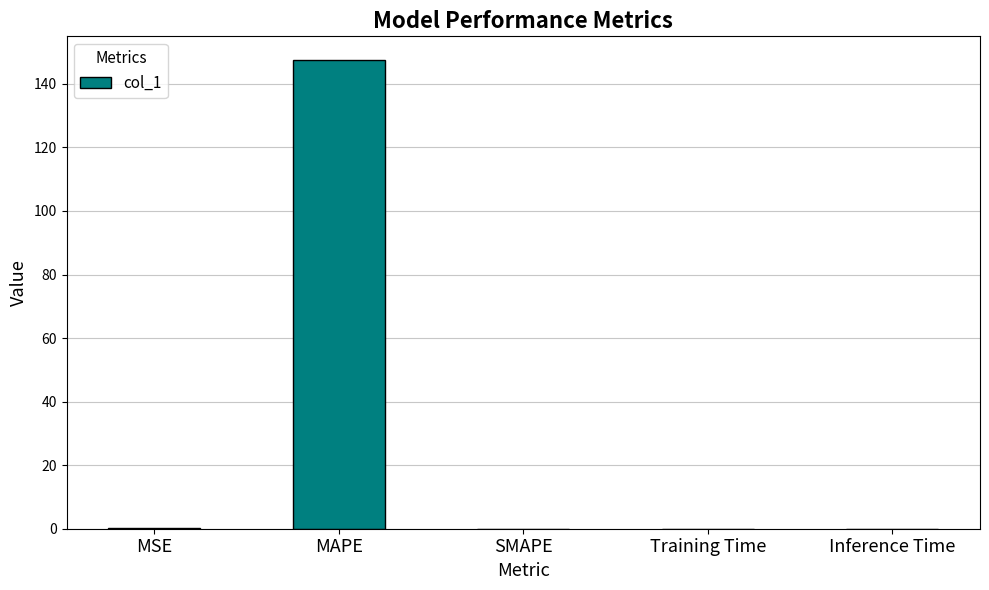

At which category does the chart reach its peak across all series?

MAPE